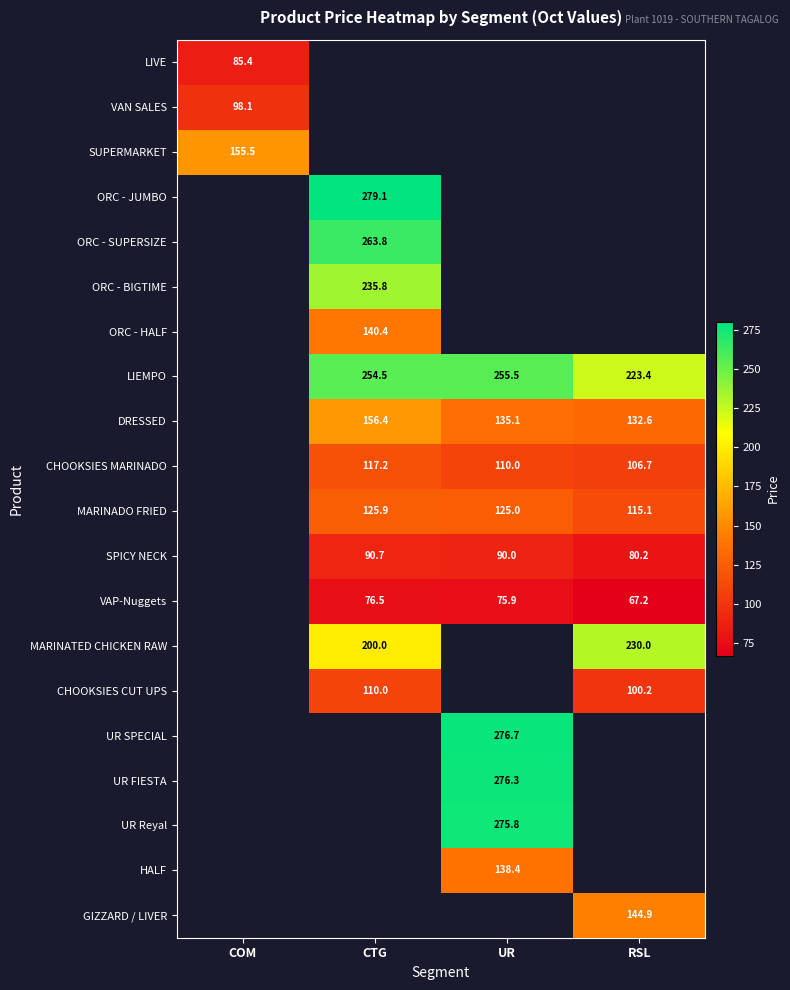

What is the sum of the LIEMPO values at UR and CTG?

510.1